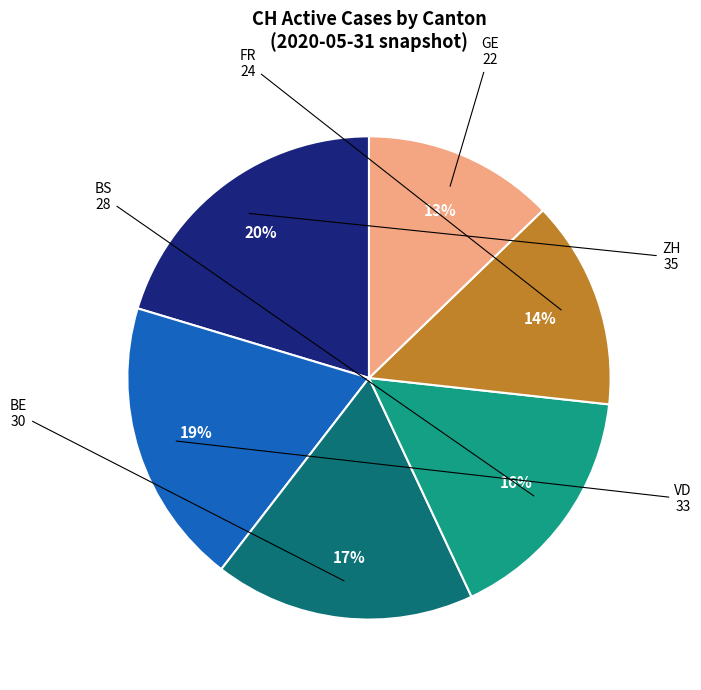

Does any single category account for the majority?

No